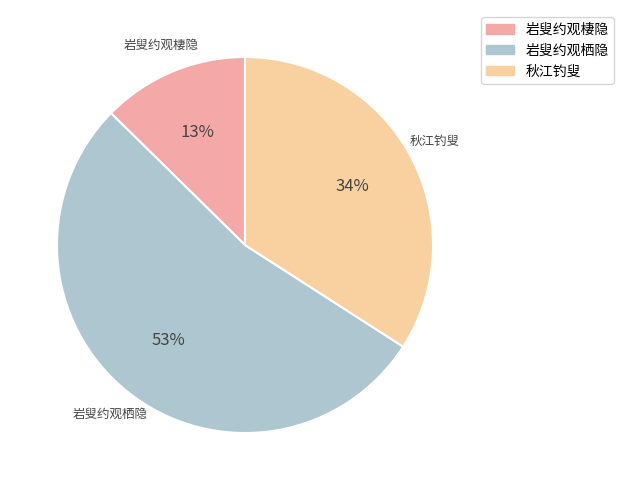

To the nearest percent, what is the average slice percentage?

33%